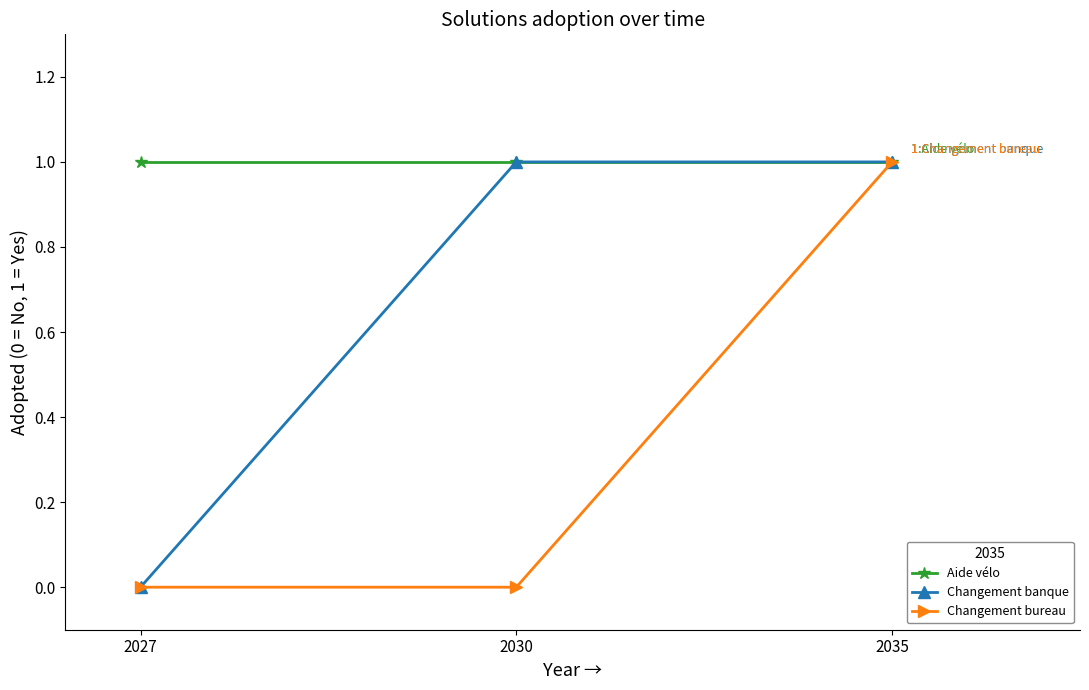

What is the sum of all Aide vélo values?

3